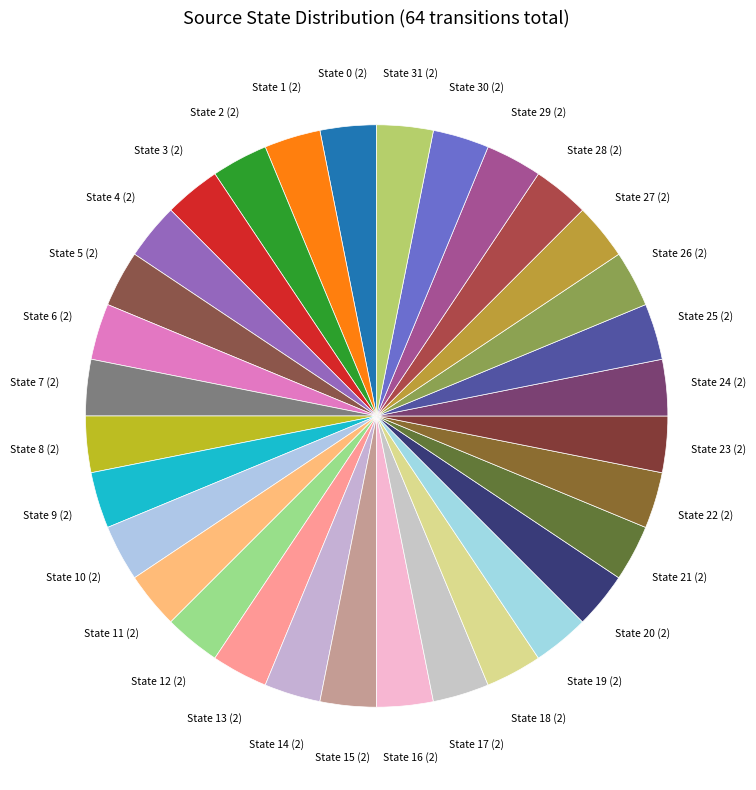

Is it true that State 14 (2) is 3% of the pie?

True